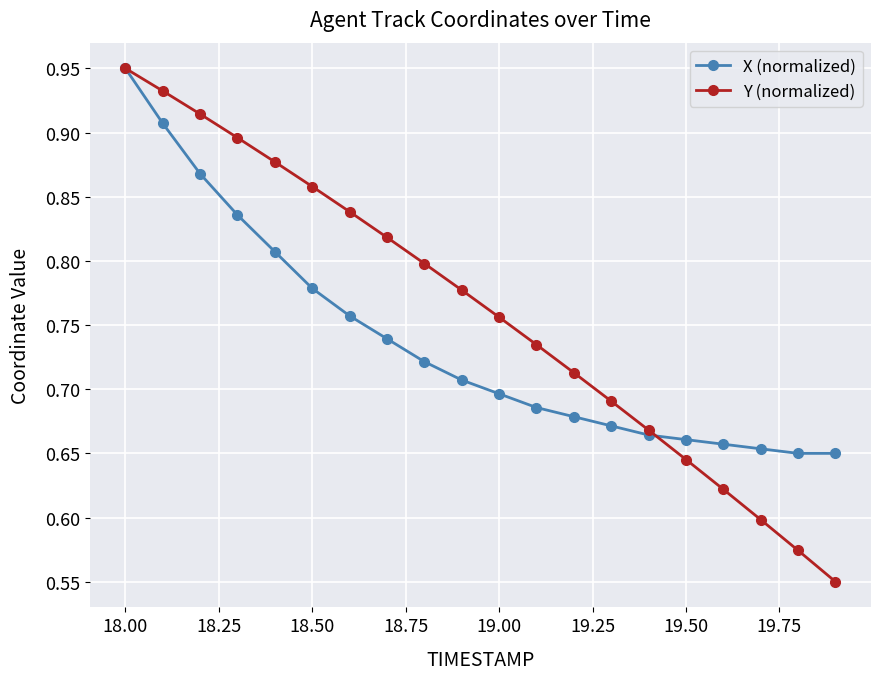

Which series has the largest range (max minus min)?

Y (normalized)